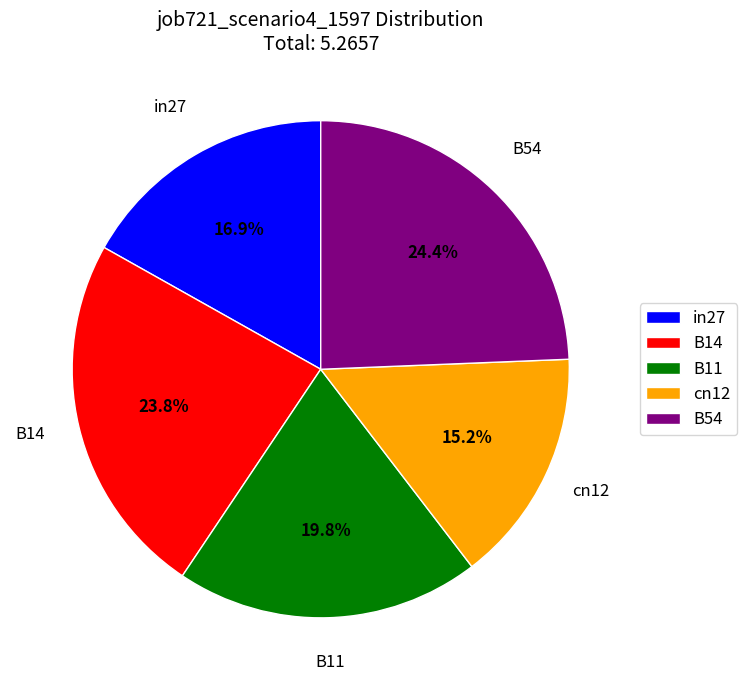

Does in27 account for over 50% of the chart?

No